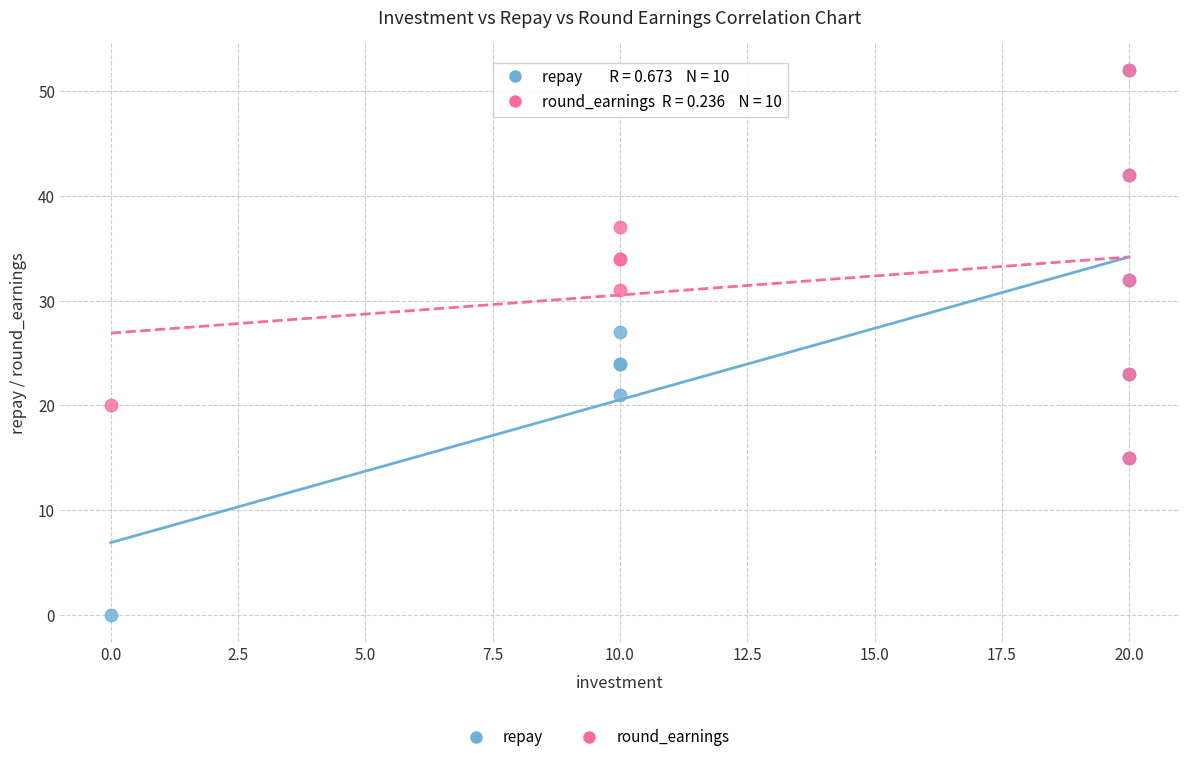

In the repay series, what Y value is closest to 26?

27